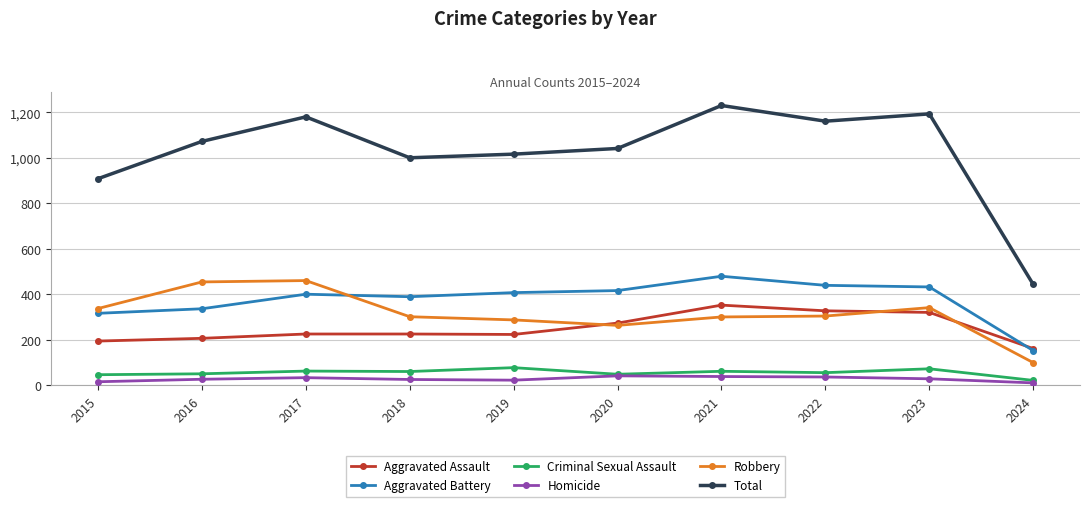

What is the spread (max minus min) of values at 2022?

1125